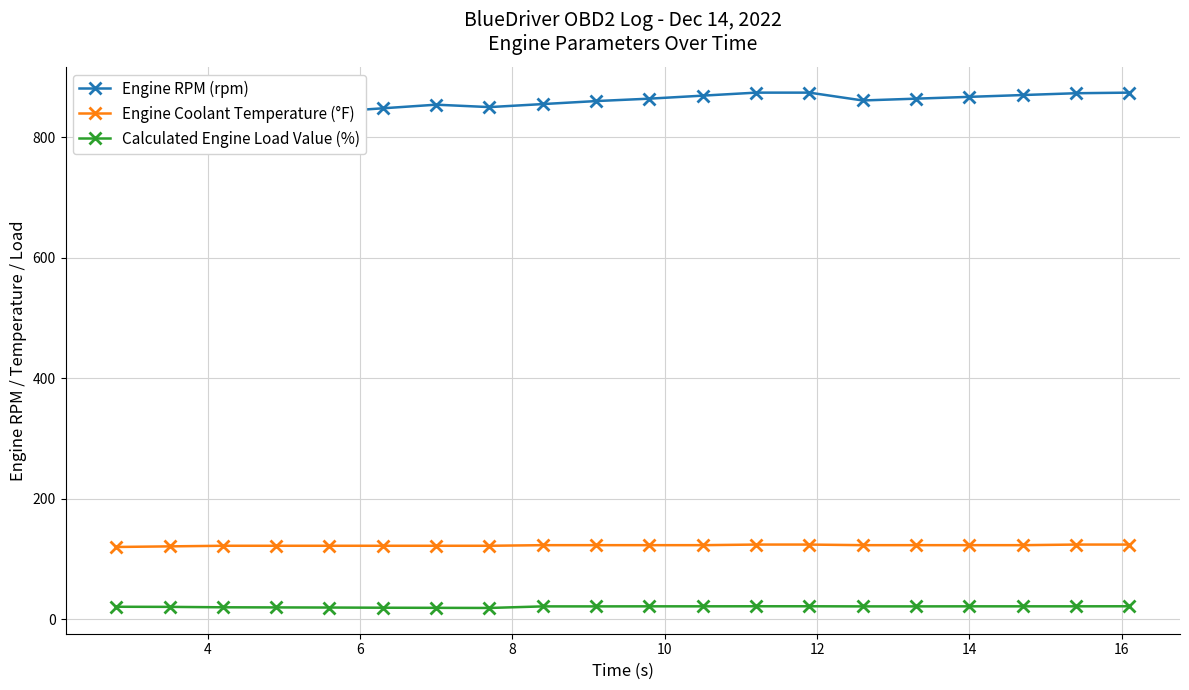

What is the value of the Calculated Engine Load Value (%) point at the 12th from the left?

21.5